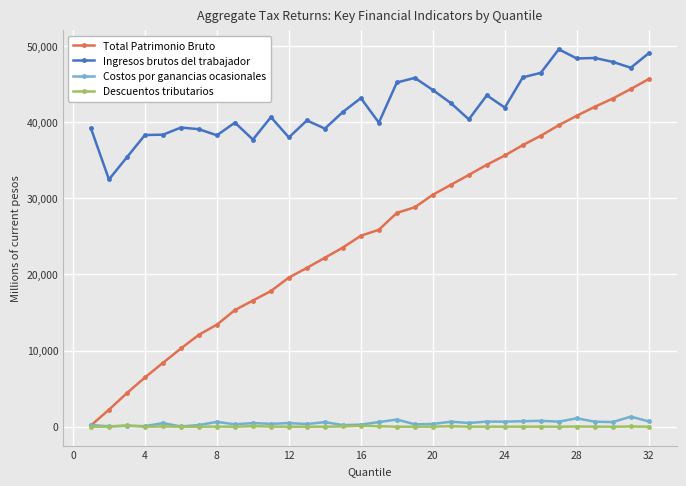

What is the highest value of the Ingresos brutos del trabajador series?

49584.9